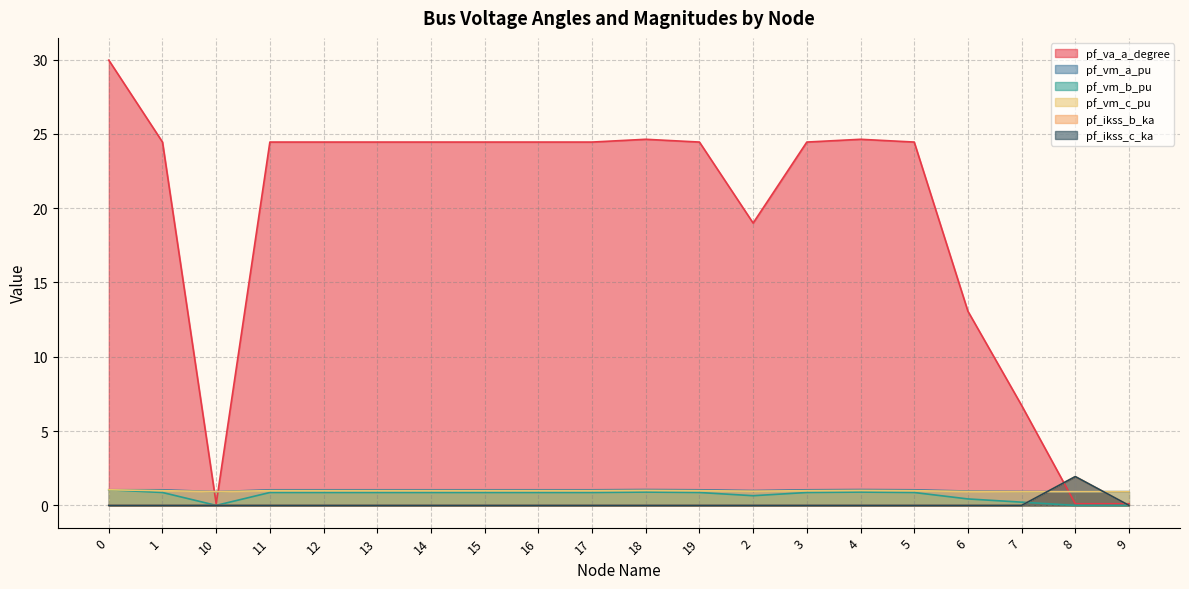

At how many categories does at least one series exceed 16?

15